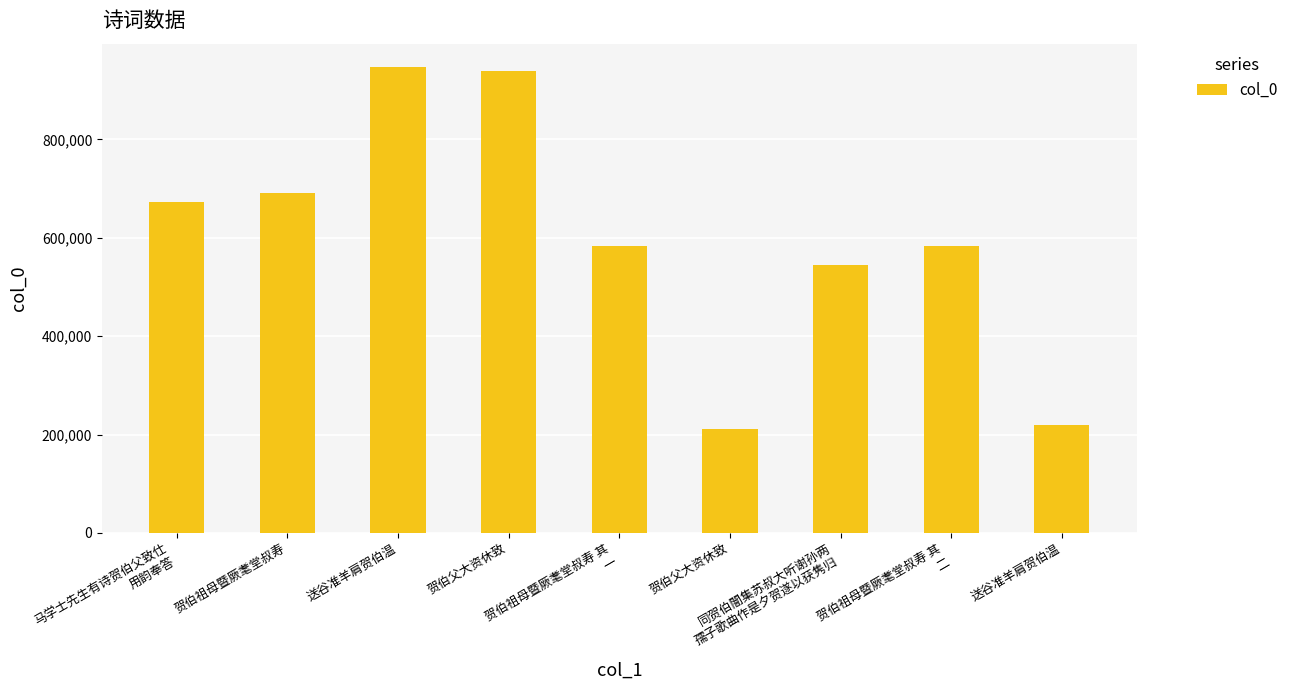

Rank the categories by value from lowest to highest.

贺伯父大资休致, 送谷准羊肩贺伯温, 同贺伯闇集苏叔大听谢孙两
孺子歌曲作是夕贺遂以获隽归, 贺伯祖母暨厥耄堂叔寿 其
一, 贺伯祖母暨厥耄堂叔寿 其
二, 马学士先生有诗贺伯父致仕
用韵奉答, 贺伯祖母暨厥耄堂叔寿, 贺伯父大资休致, 送谷准羊肩贺伯温